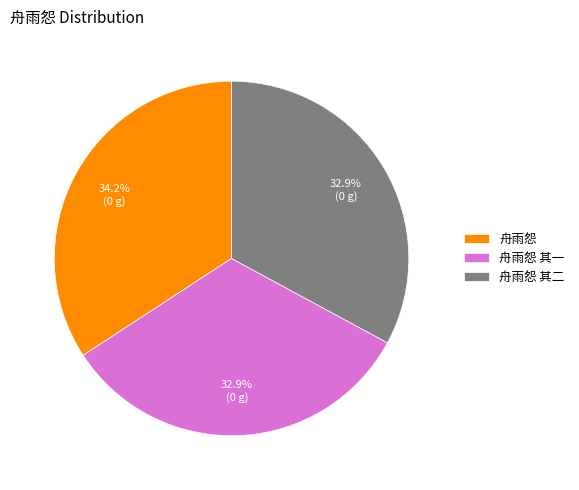

To the nearest percent, what is the combined percentage of 舟雨怨 其二 and 舟雨怨?

67%